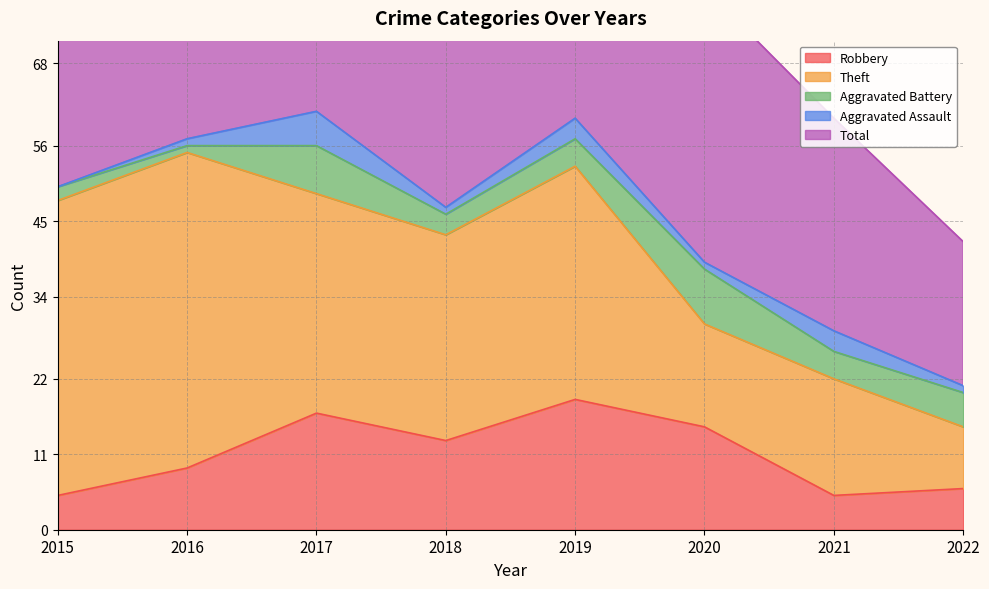

At 2016, list the series in order from largest to smallest.

Total, Theft, Robbery, Aggravated Battery, Aggravated Assault